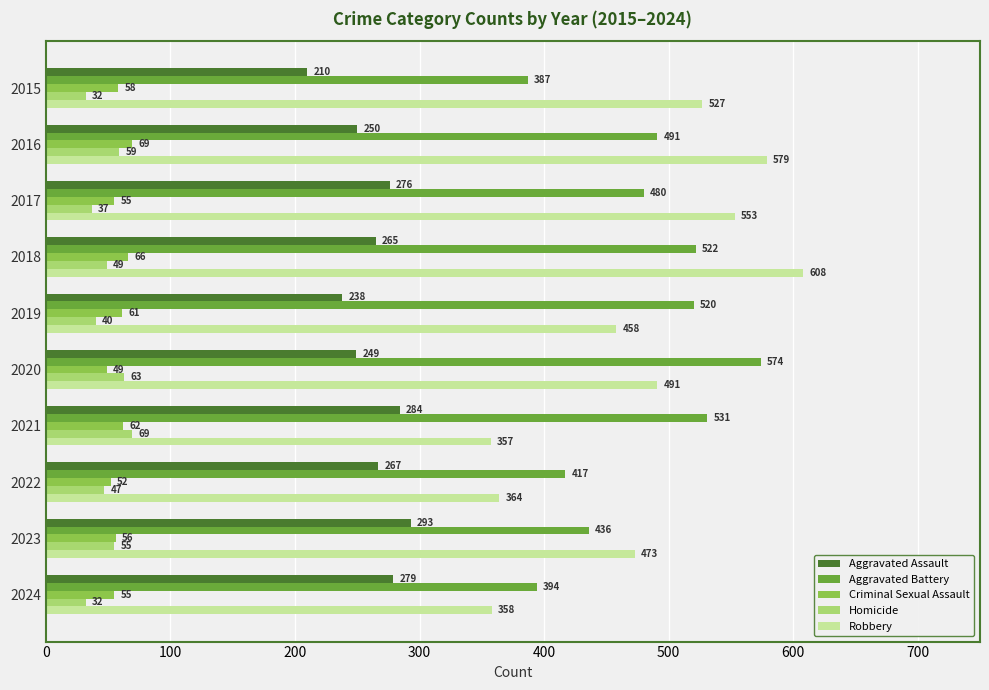

Which series has the widest spread of values?

Robbery